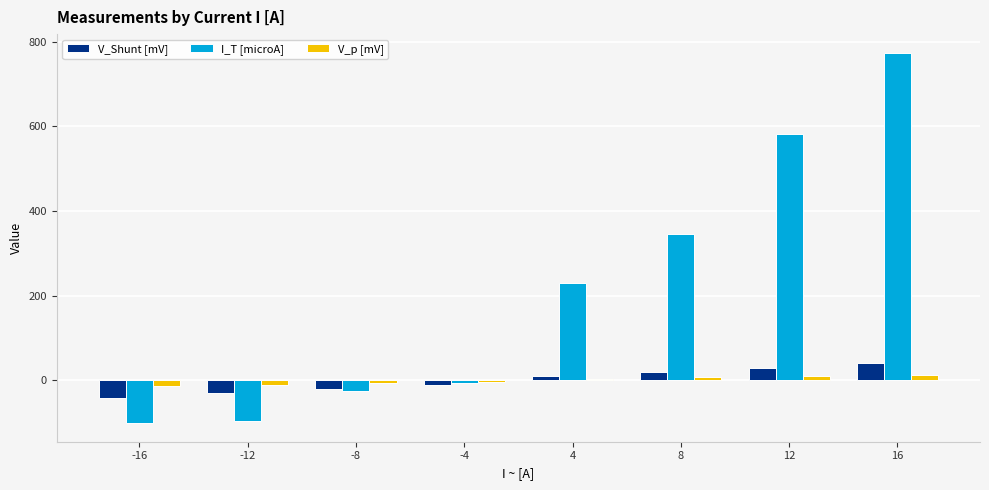

What is the sum of the V_Shunt [mV] values at -16 and 12?

-11.1